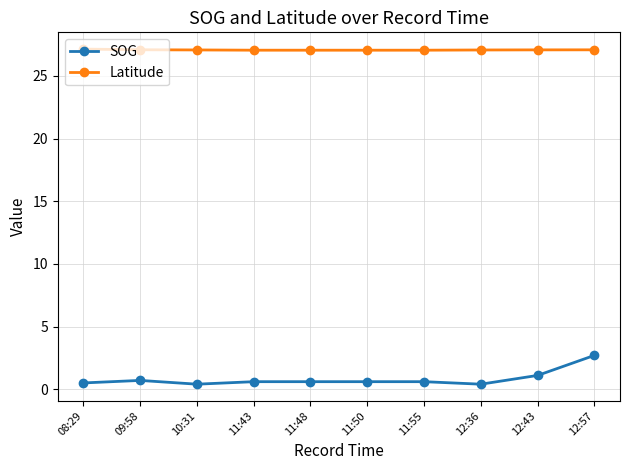

Rank the series by their average value, from highest to lowest.

Latitude, SOG